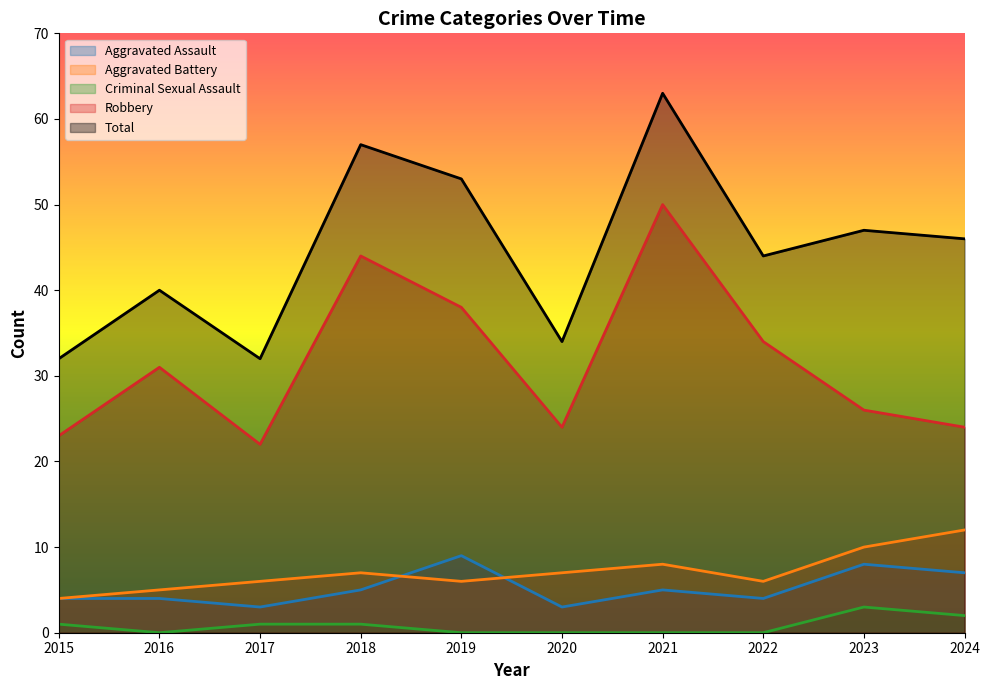

What is the highest value of the Aggravated Battery series?

12